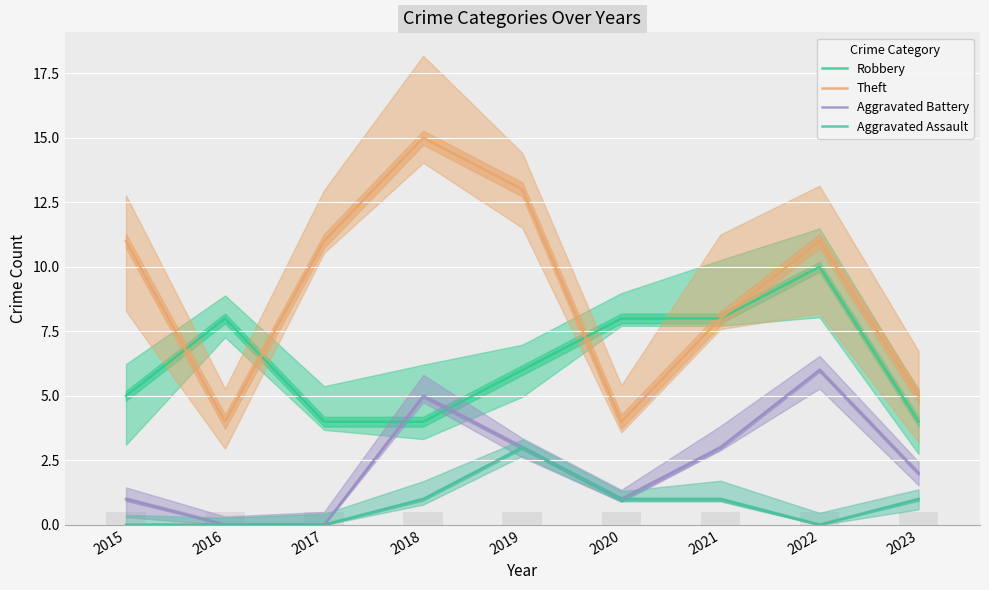

Which category has the lowest value across all series?

2016